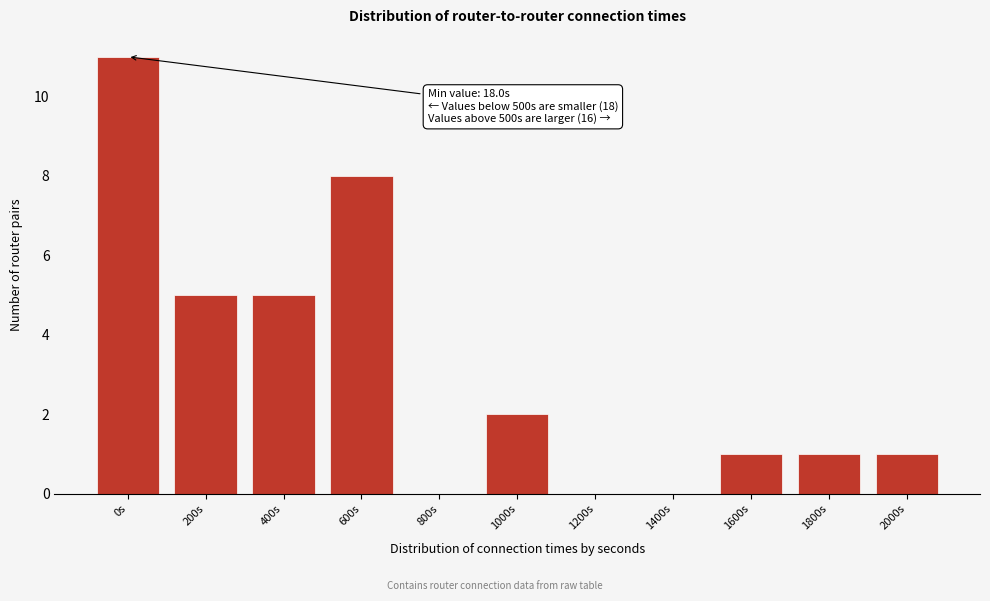

Reading right to left, what are all the values shown in this chart?

2000s=1	1800s=1	1600s=1	1400s=0	1200s=0	1000s=2	800s=0	600s=8	400s=5	200s=5	0s=11